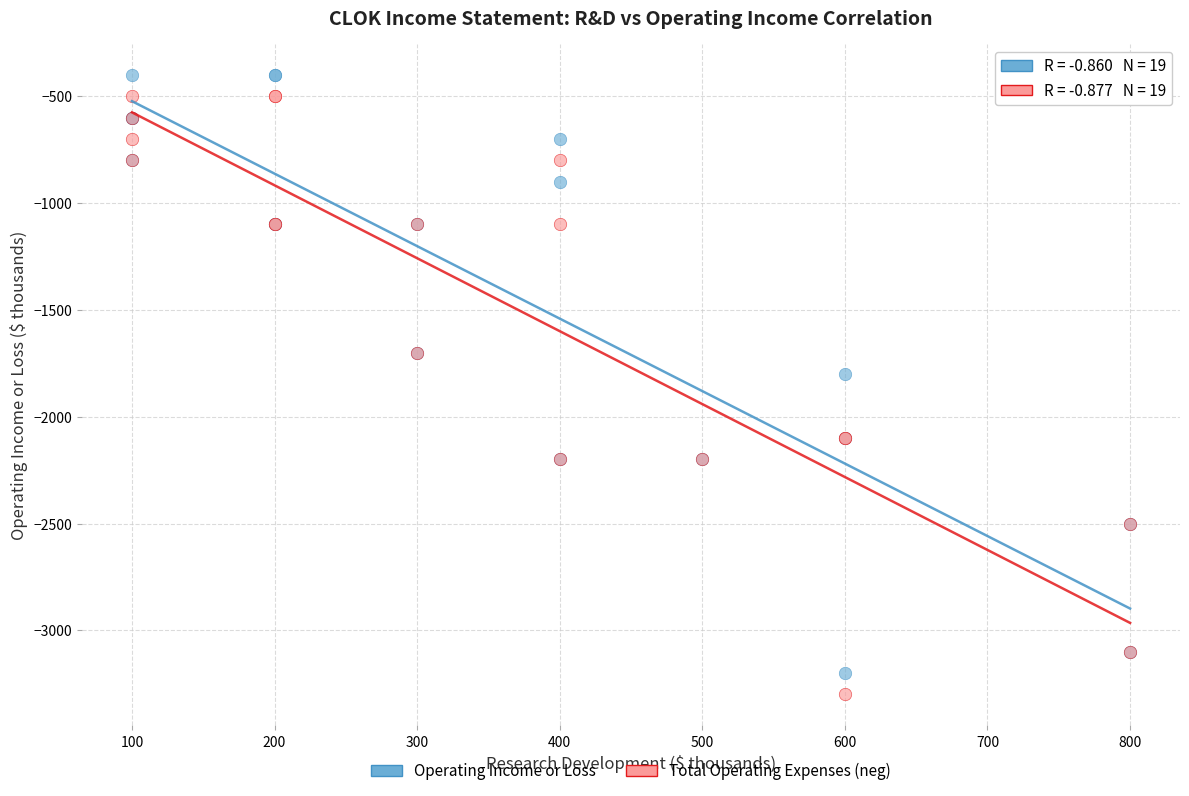

What are all the series names shown in the legend?

Operating Income or Loss, Total Operating Expenses (neg)